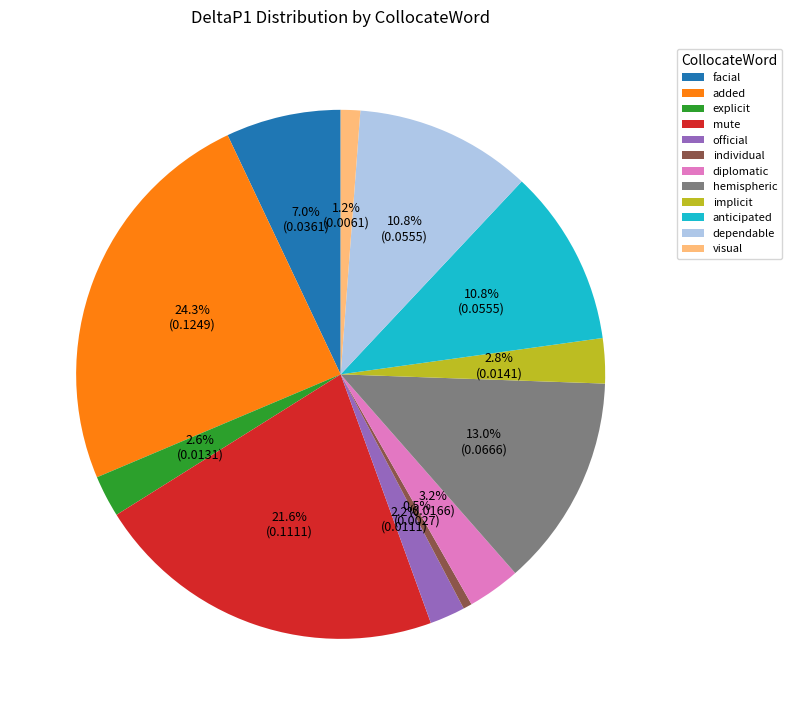

To the nearest percent, what portion does implicit represent?

3%